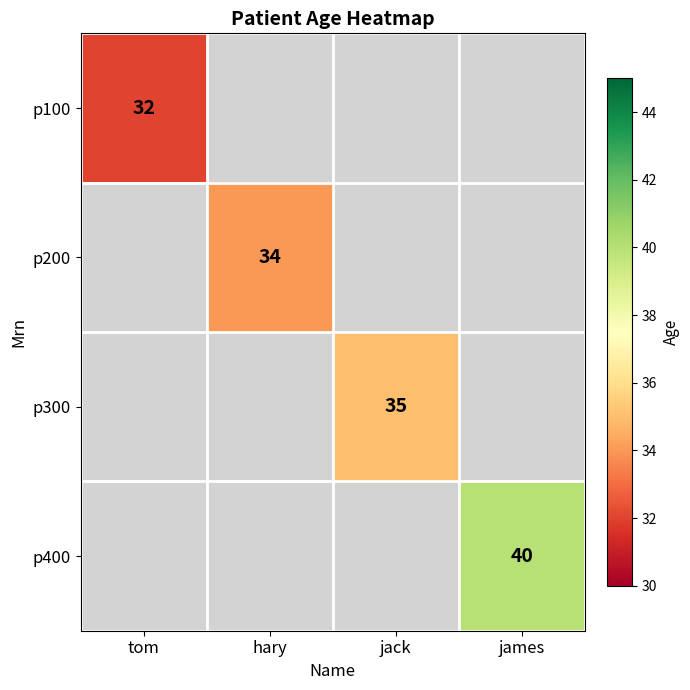

True or false: p200 has a value of 59 at hary.

False